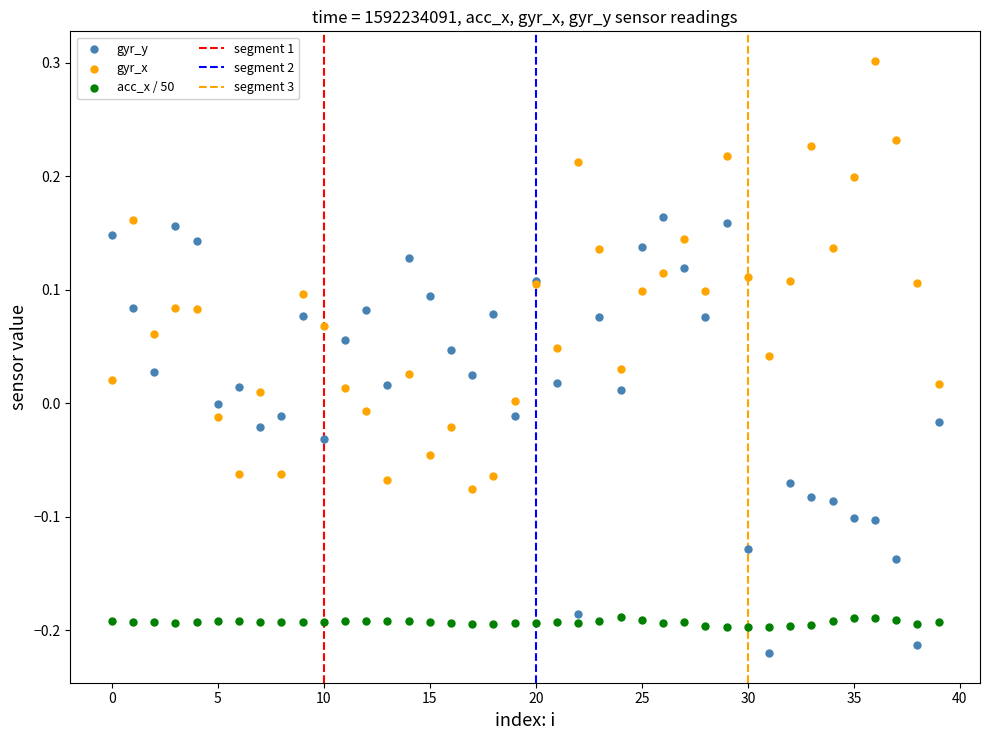

Which series contains the lowest Y value?

gyr_y